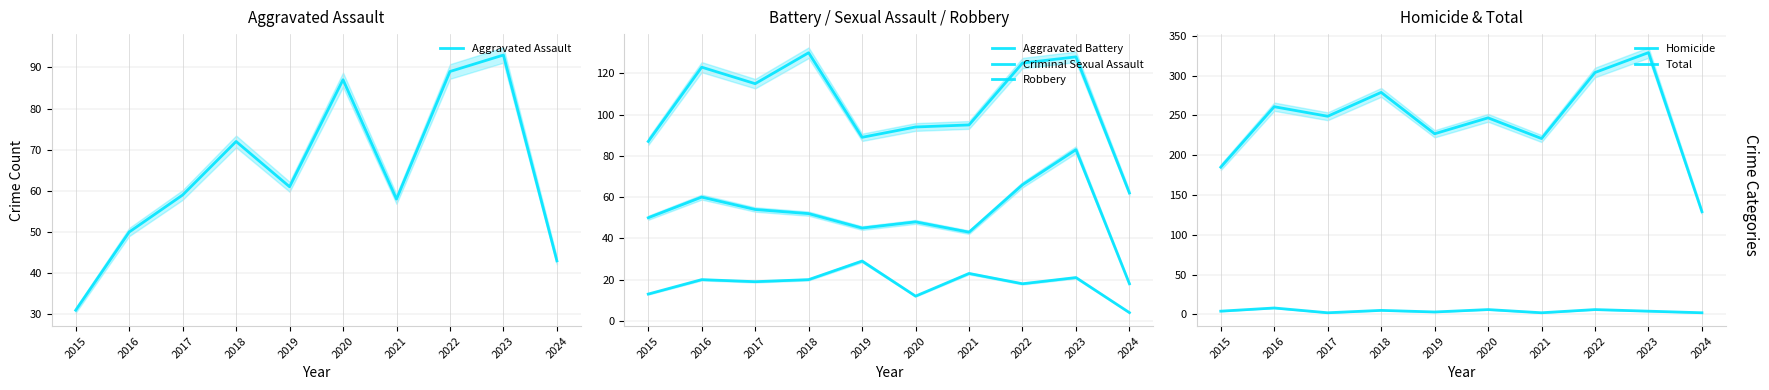

Which category has the highest value in the Aggravated Battery series?

2023